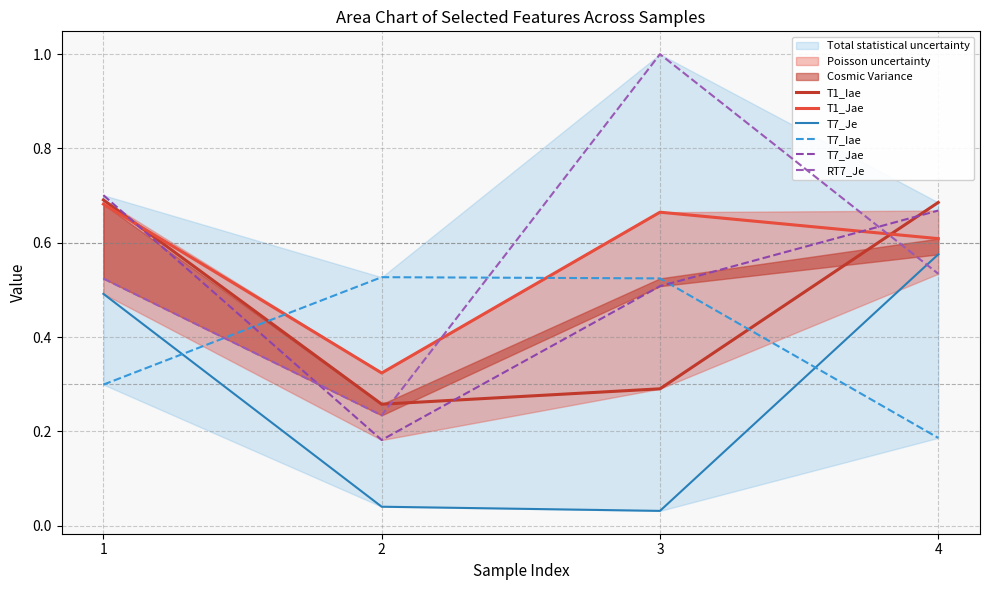

Does the chart display data point markers on the line(s)?

No